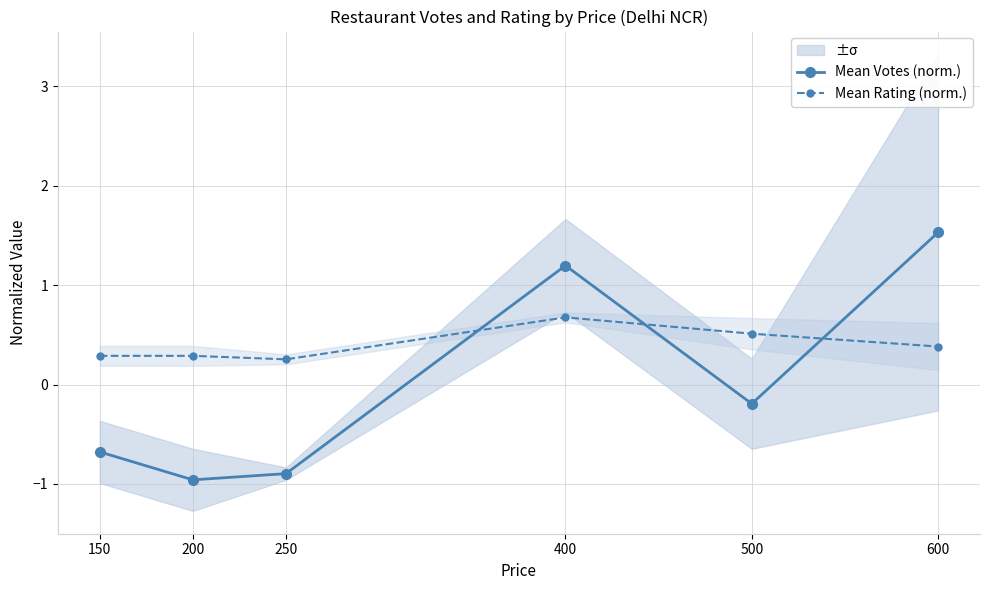

What is the lowest value of the Mean Votes (norm.) series?

-1.0